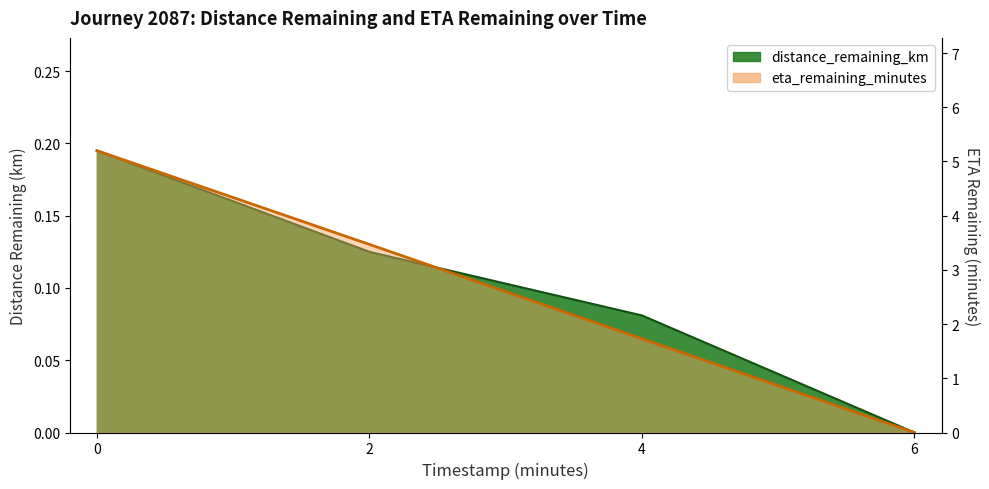

At how many categories does at least one series exceed 3?

2